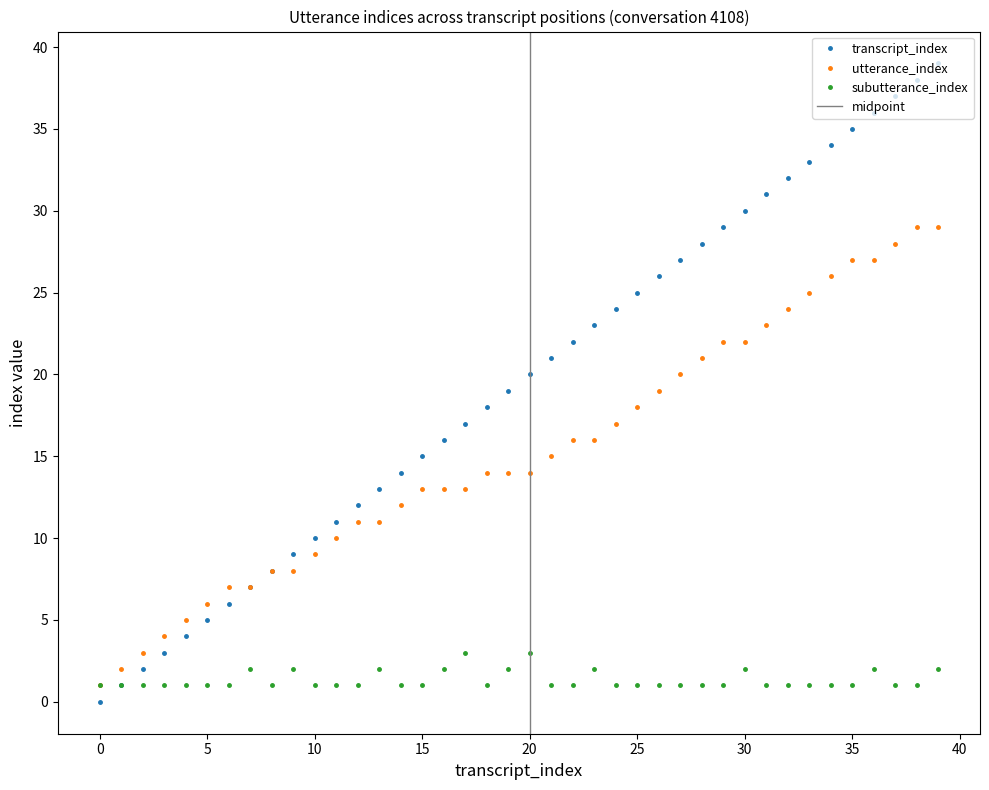

What is the value of the transcript_index point at the 14th from the left?

13